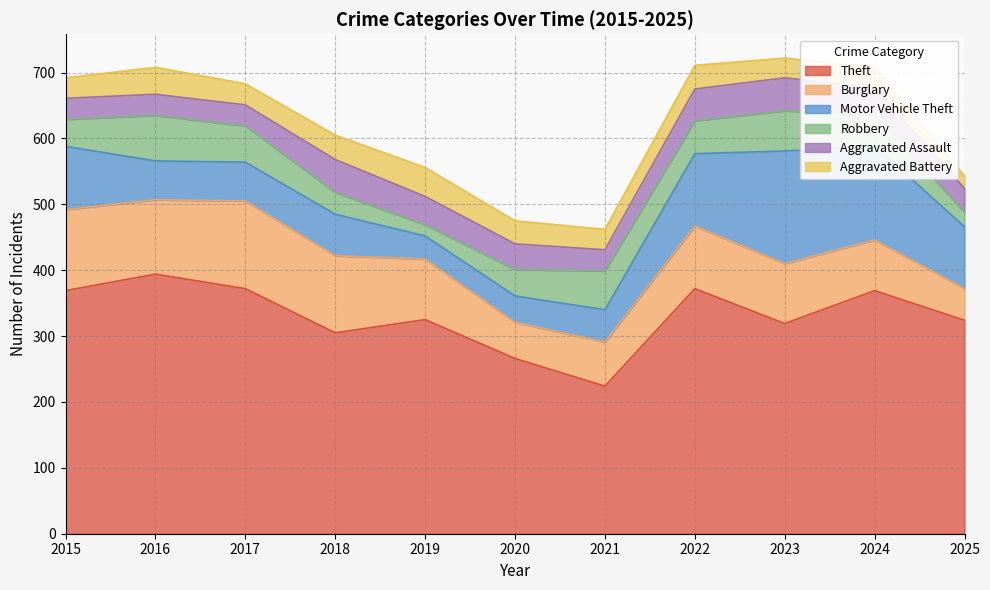

What is the difference between the highest and lowest values at 2017?

340